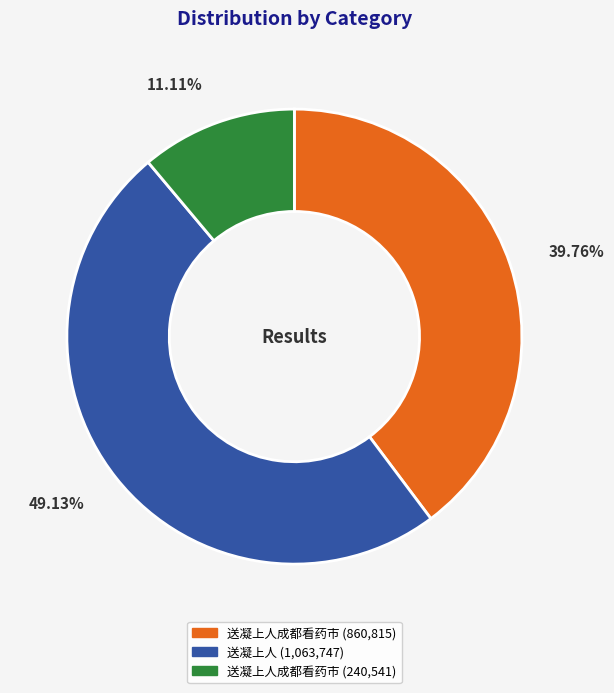

Is there any slice that represents more than half of the pie?

No